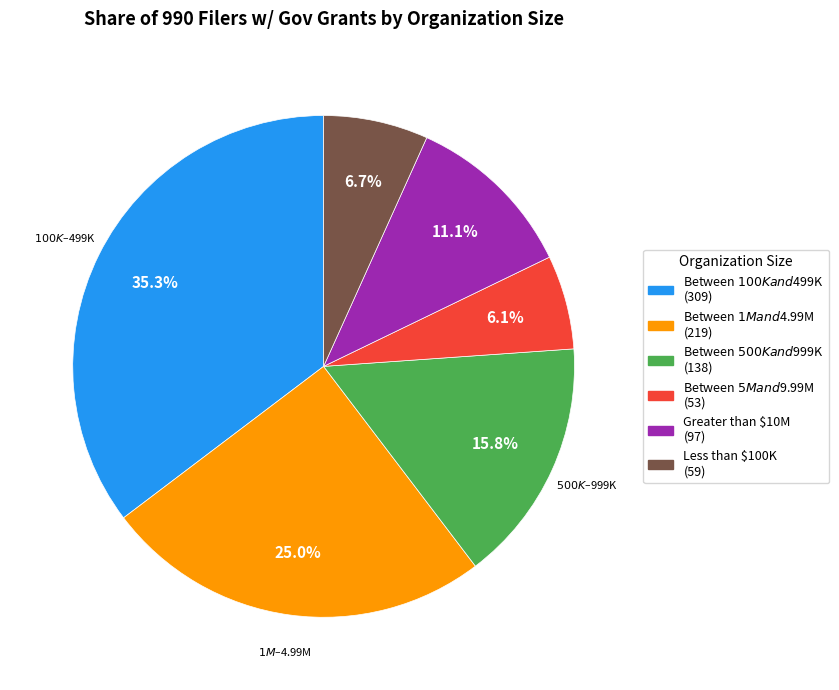

Count the number of slices in the pie.

6